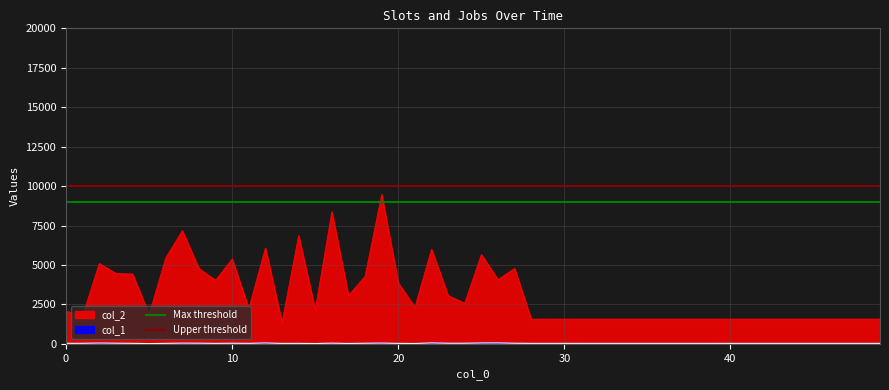

Does the chart have visible grid lines?

Yes